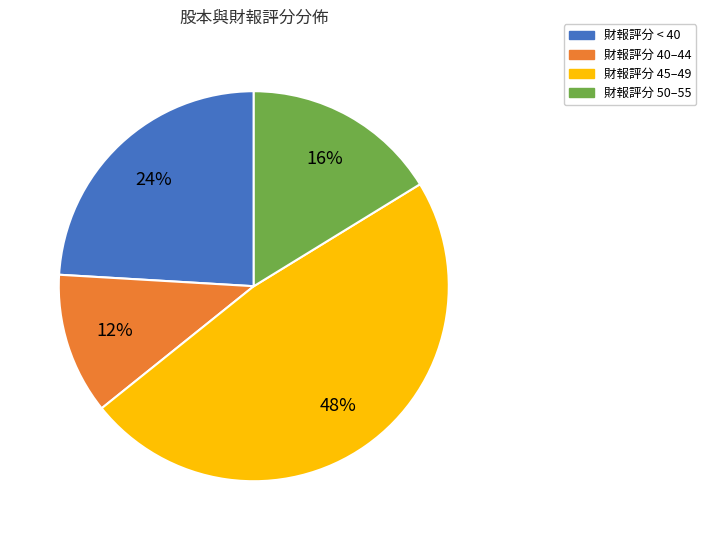

How many slices are in this pie chart?

4